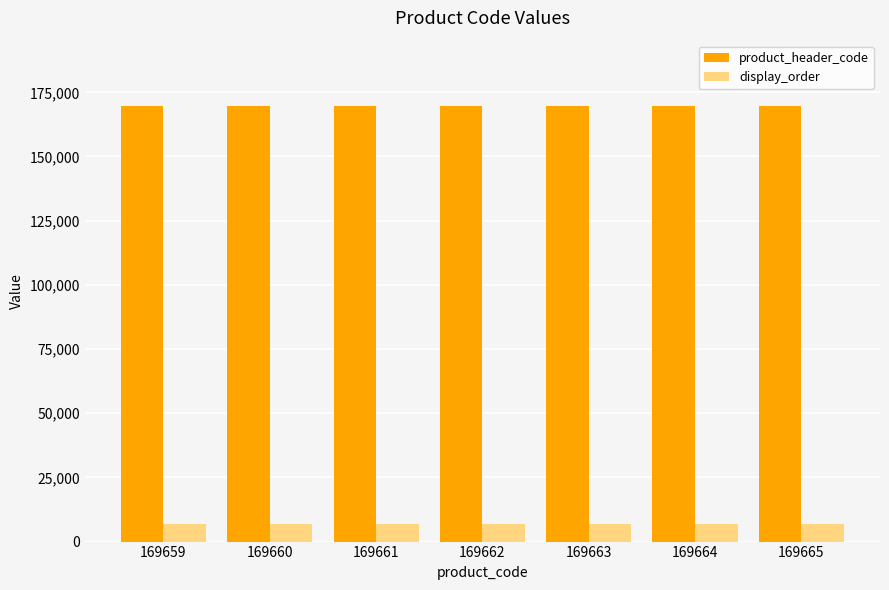

Is the value of product_header_code at 169664 greater than the value of display_order at 169663?

Yes